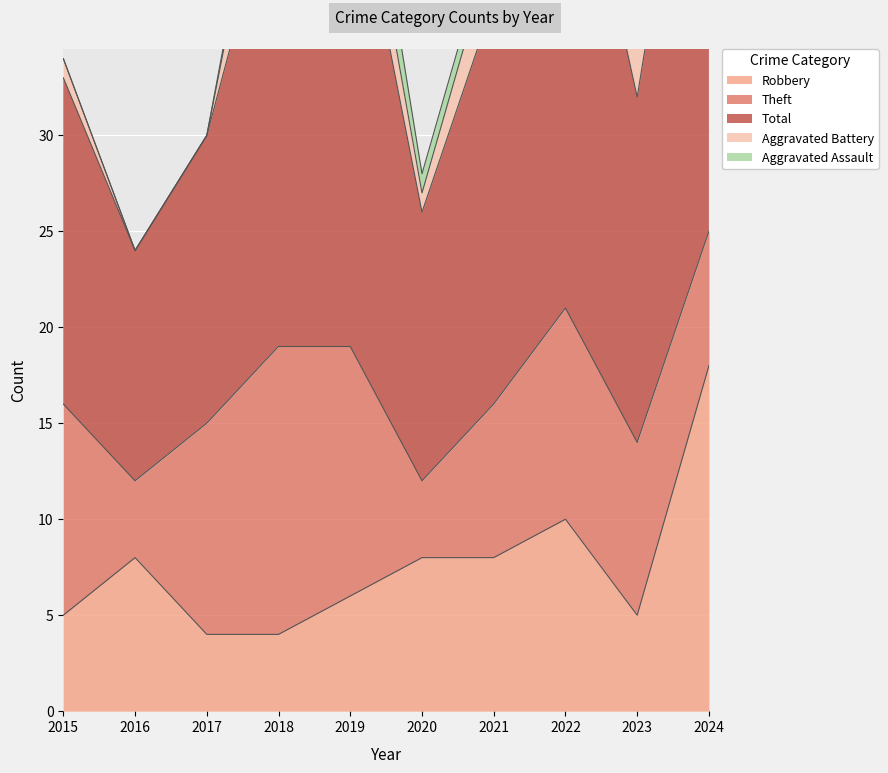

At which label is Robbery closest to 11?

2022